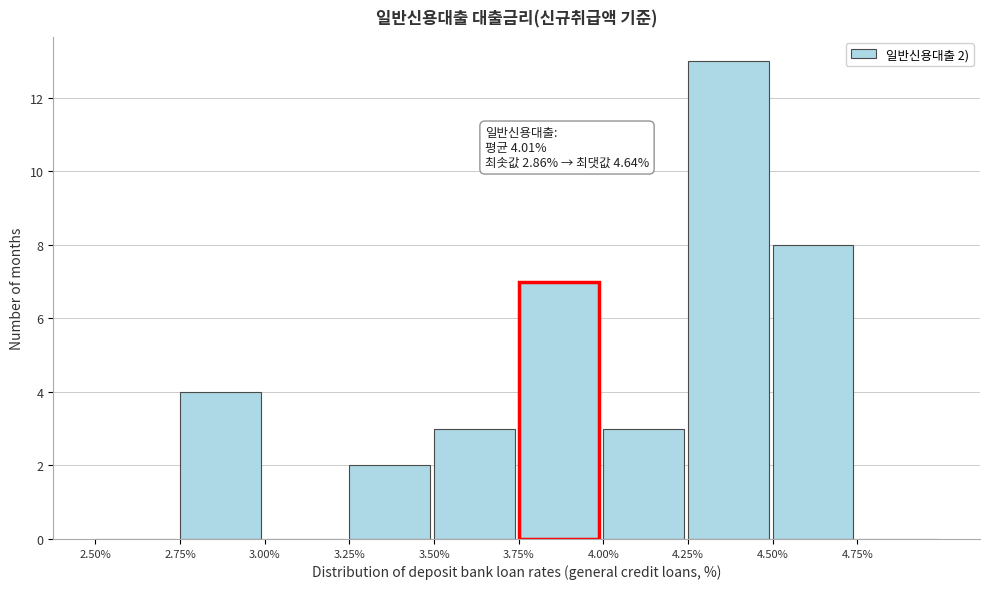

Over which range of the x-axis is the bar tallest?

4.25 to 4.50